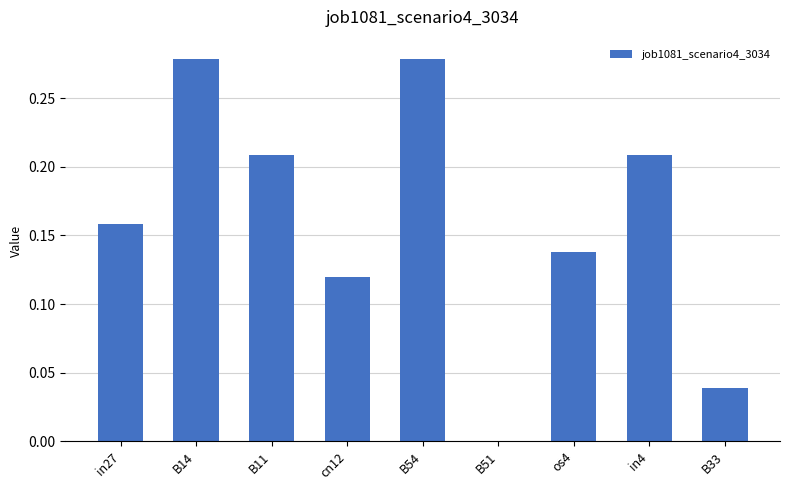

What is the sum of all values?

1.4